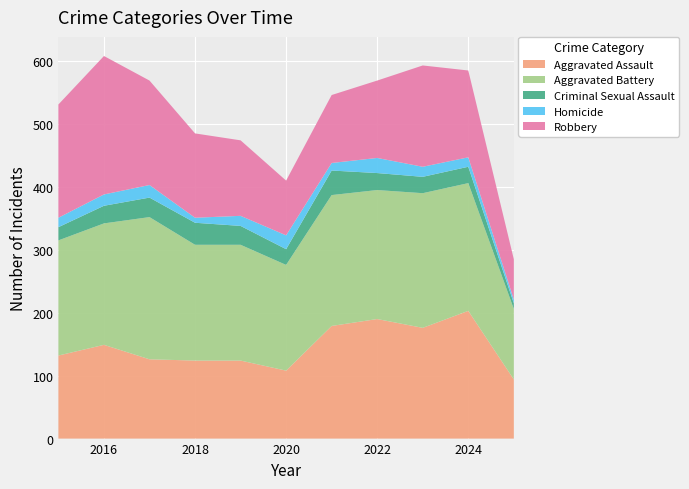

Reading right to left, extract all data points from this chart.

Aggravated Assault: 94	203	176	190	179	108	124	124	126	149	132
Aggravated Battery: 112	203	214	205	208	168	184	184	226	193	183
Criminal Sexual Assault: 9	26	26	27	39	25	30	35	31	28	21
Homicide: 6	15	16	24	12	22	16	8	20	18	15
Robbery: 64	138	161	123	108	87	120	134	166	220	180